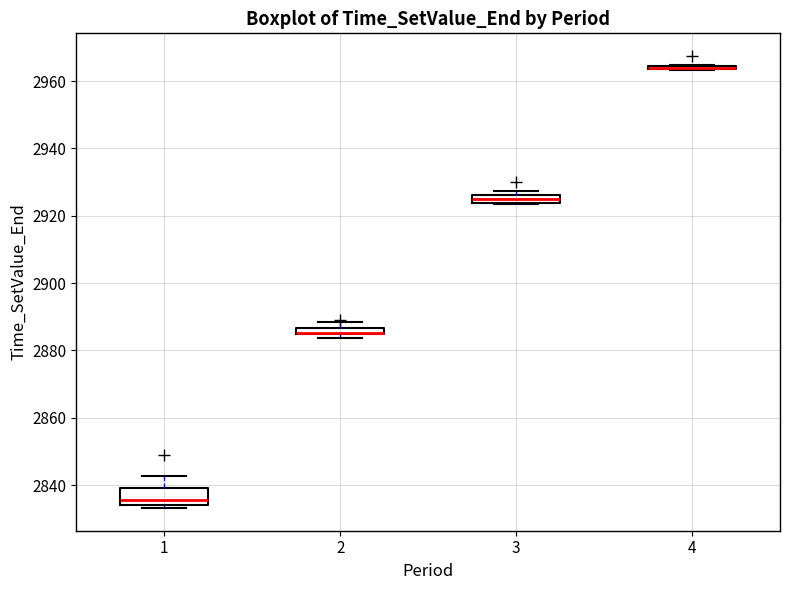

Which box is the tallest, from its lower edge to its upper edge?

1